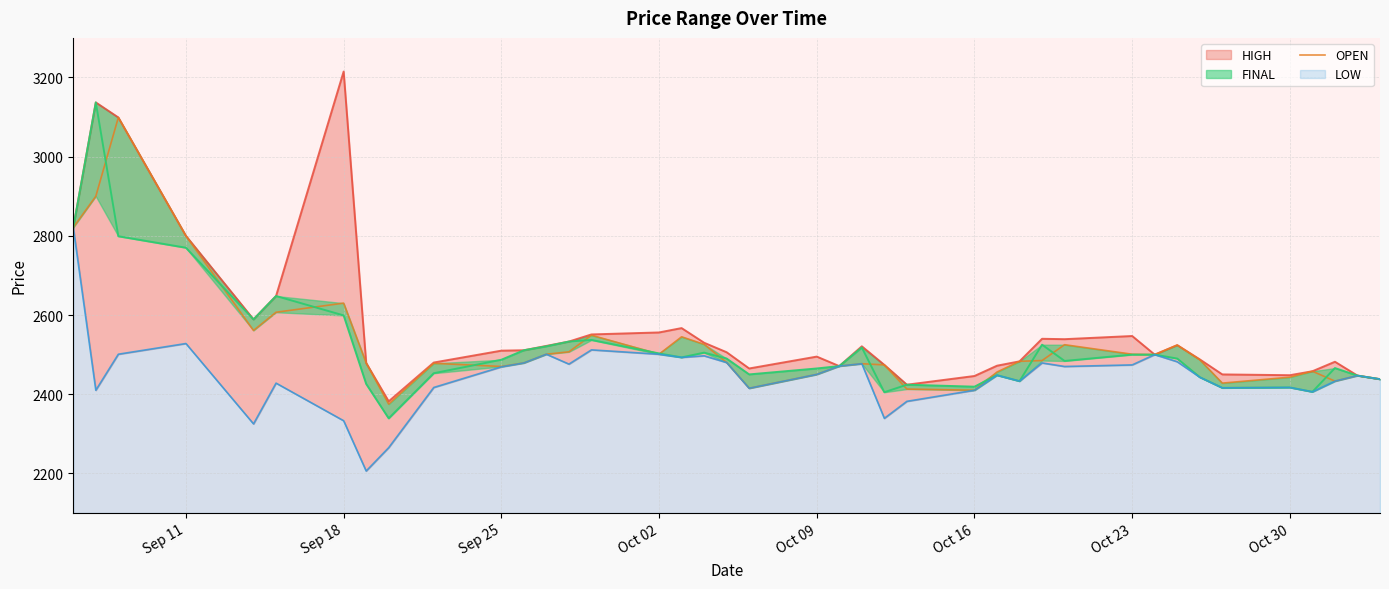

How many interior local valleys does the HIGH series have?

8